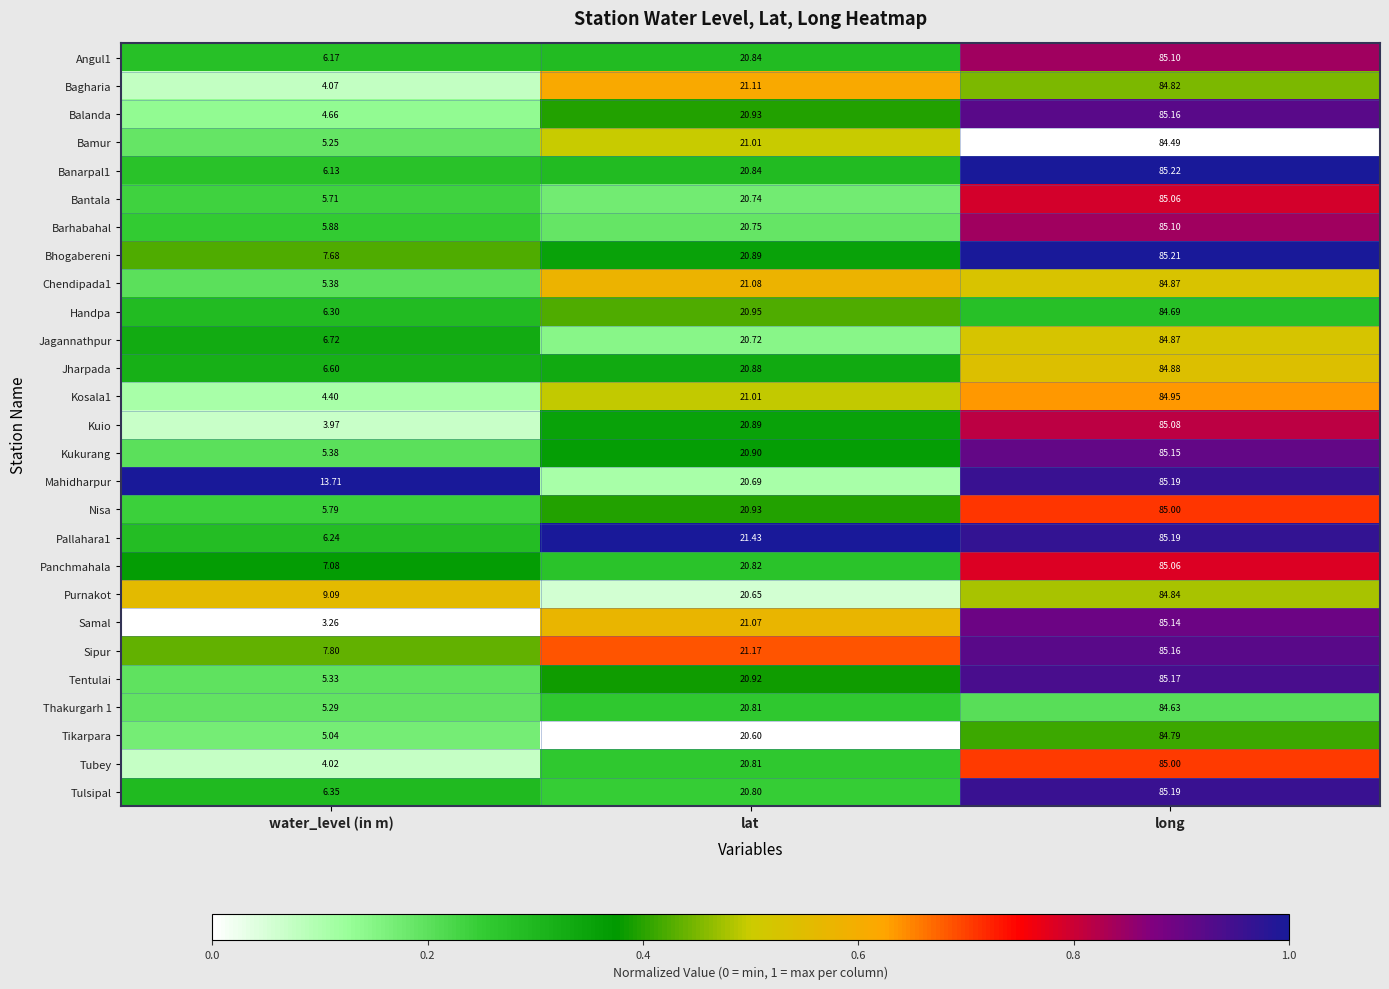

Is the value of Jharpada at water_level (in m) greater than the value of Purnakot at long?

No